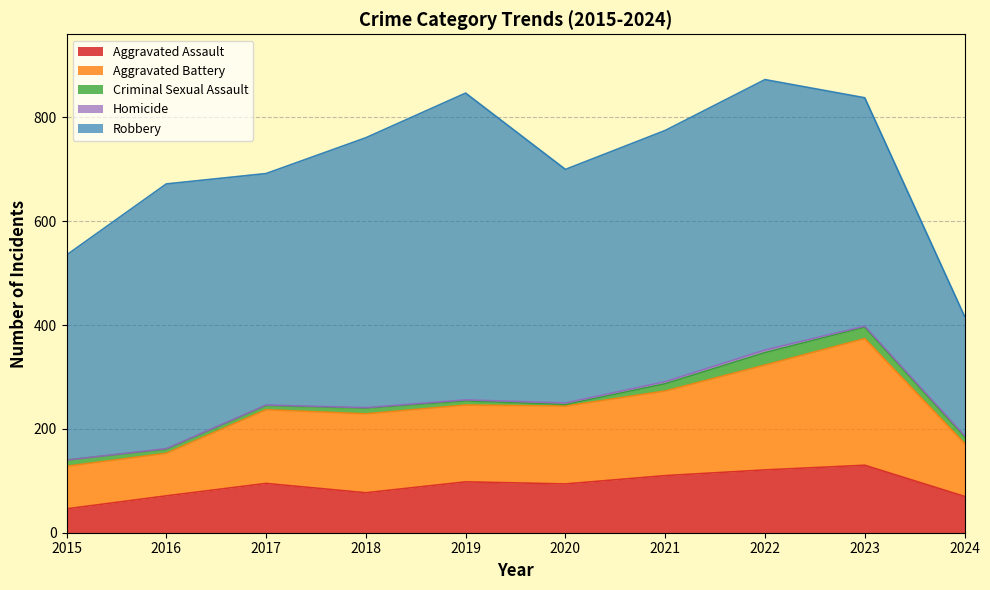

What is the difference between the maximum and minimum values in the Aggravated Assault series?

84